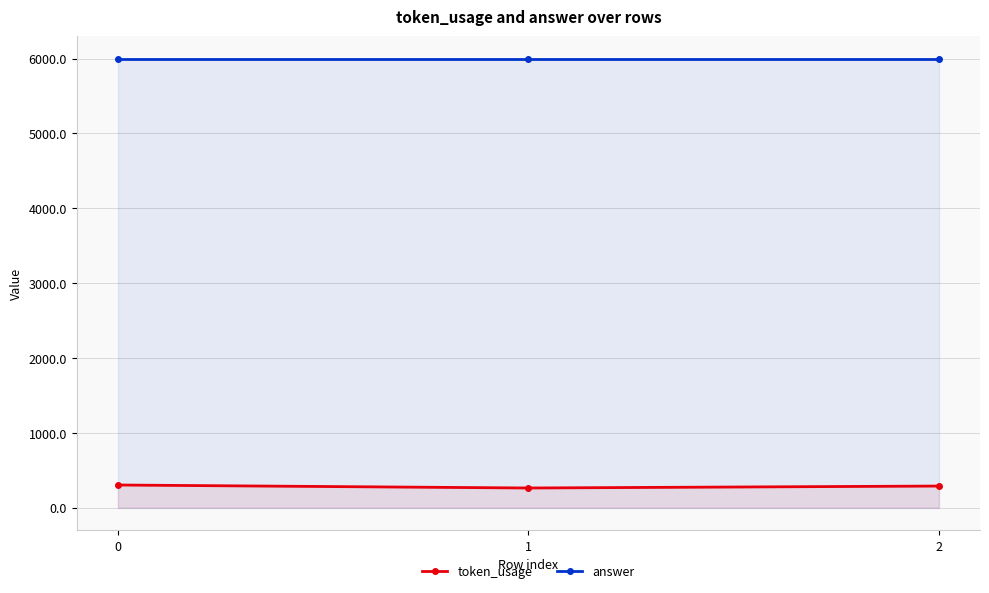

Is it true that answer equals 6000 at 1?

True